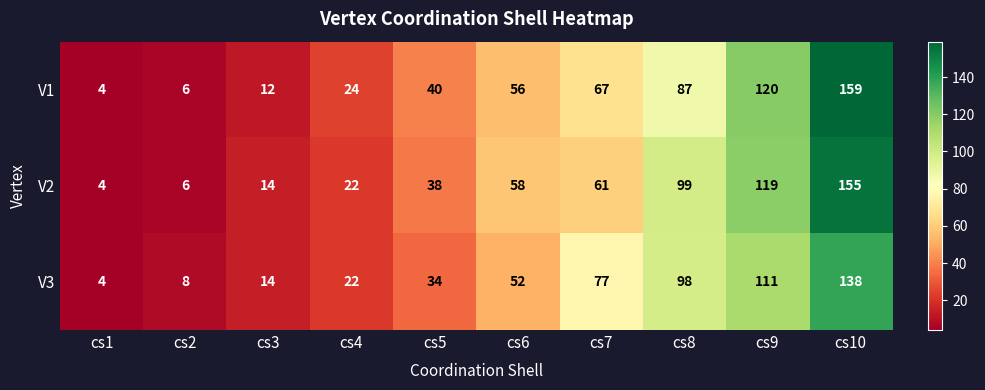

At which label is V2 closest to 79?

cs7